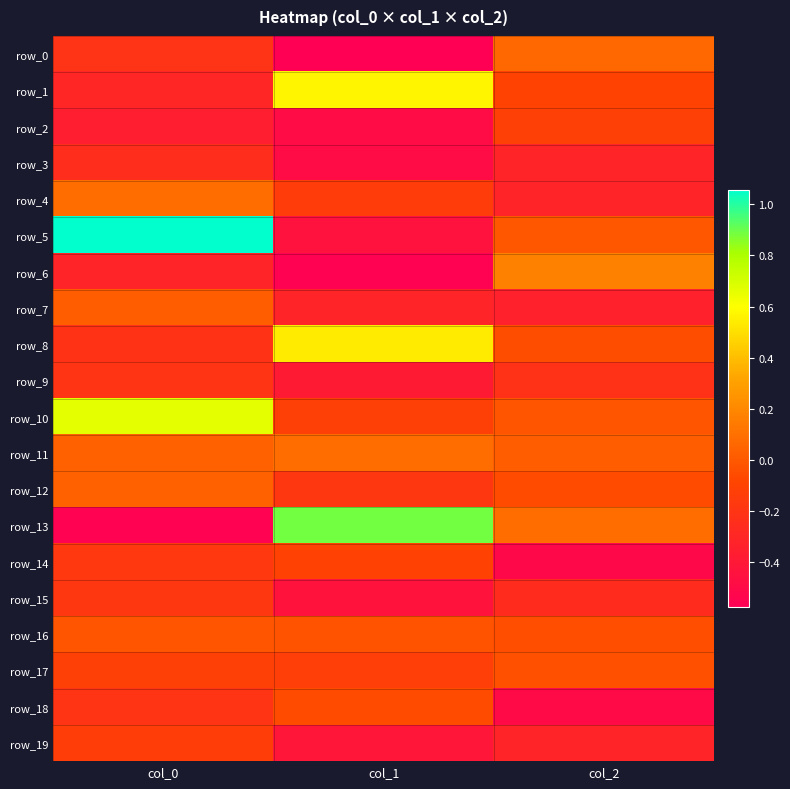

The value of row_9 at col_0 is -0.2. True or false?

True